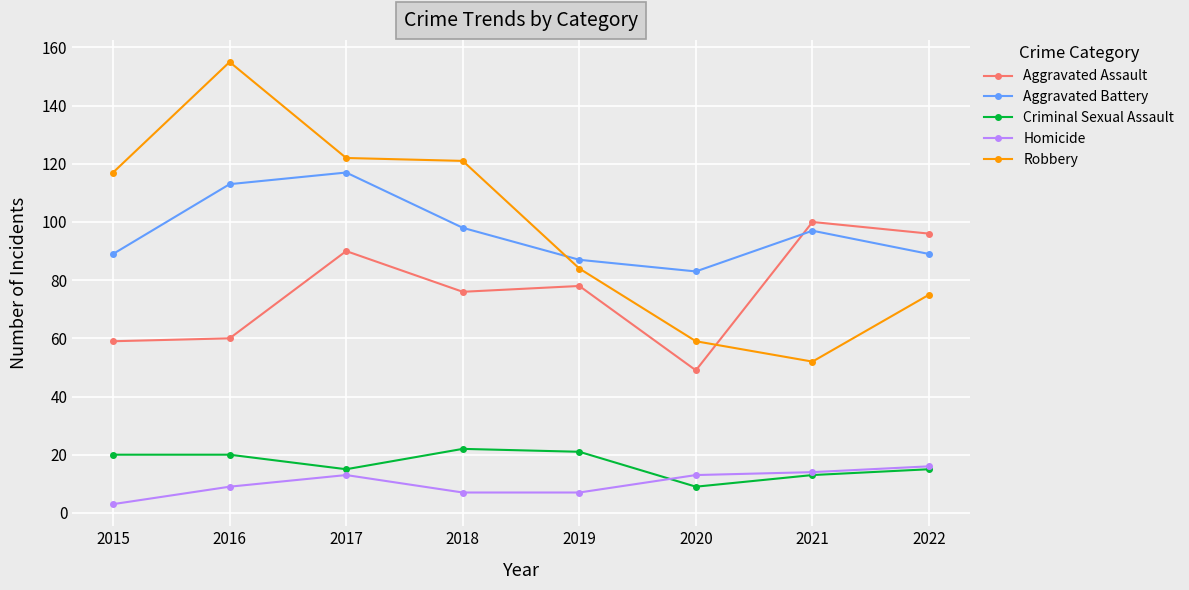

How many intersections are there between Robbery and Aggravated Battery?

1